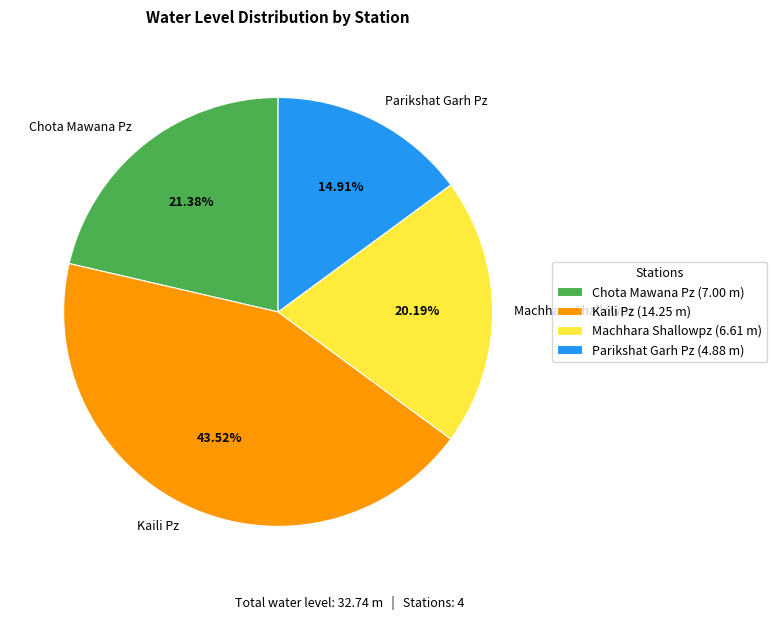

How much of the chart is everything except Chota Mawana Pz?

78.6%